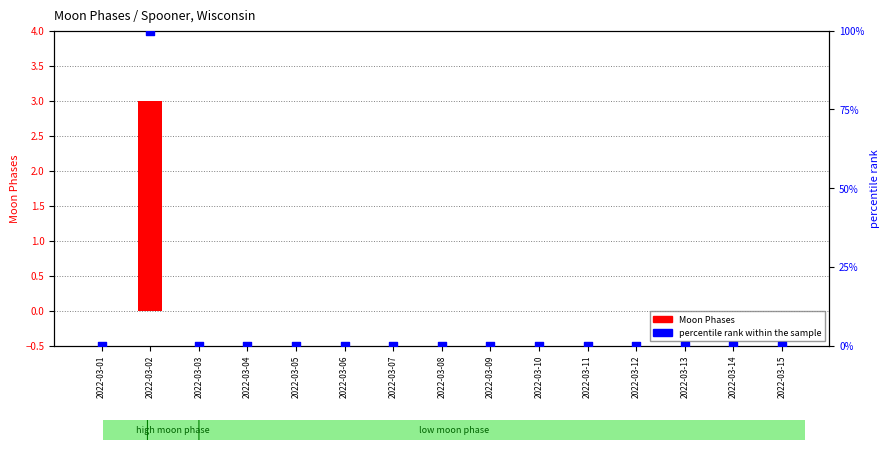

What are all the series names shown in the legend?

Moon Phases, percentile rank within the sample